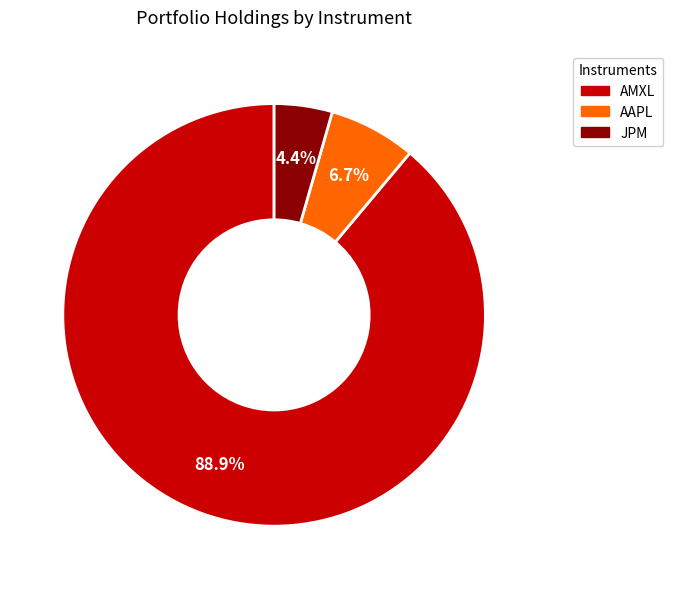

Which has a higher value, AAPL or AMXL?

AMXL